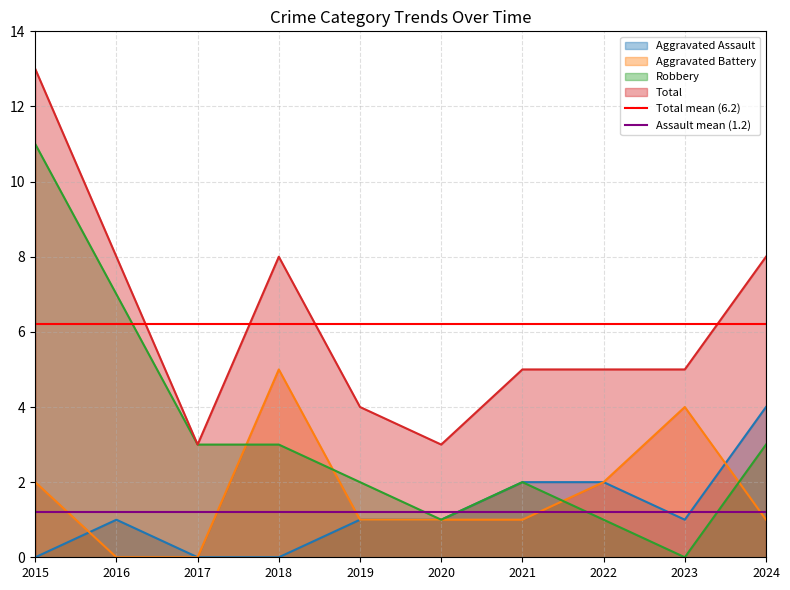

Is the value of Aggravated Battery at 2016 greater than the value of Aggravated Assault at 2022?

No